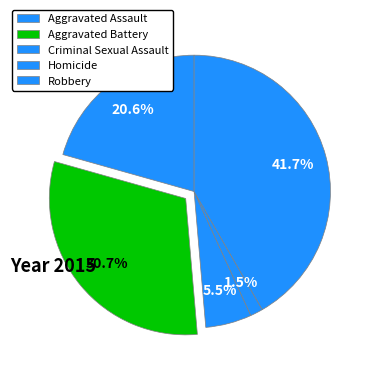

Rank the categories by value from lowest to highest.

Homicide, Criminal Sexual Assault, Aggravated Assault, Aggravated Battery, Robbery